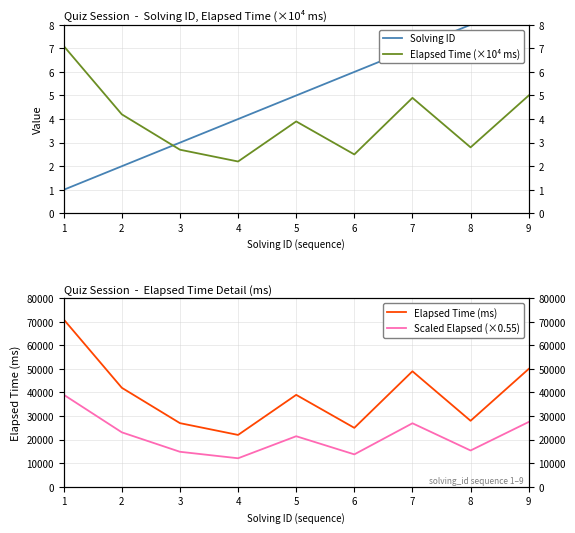

Which series has the largest total across all categories?

Elapsed Time (ms)